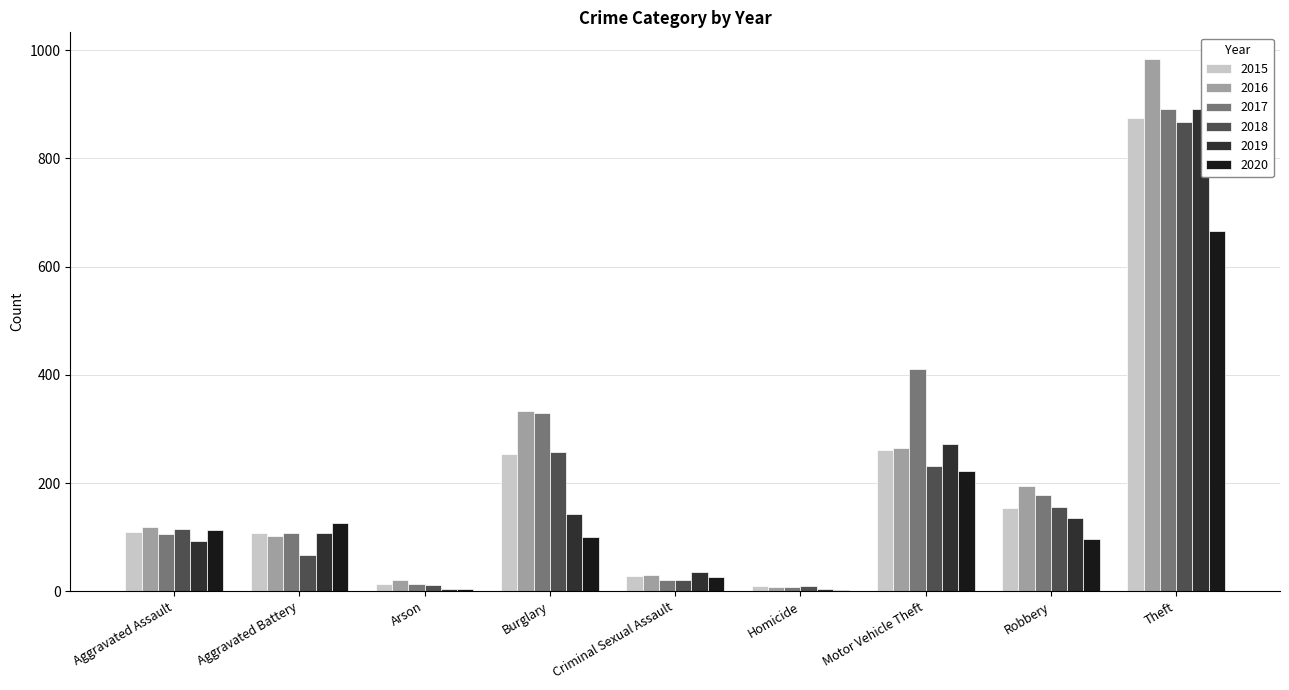

What is the maximum value shown in the chart?

984